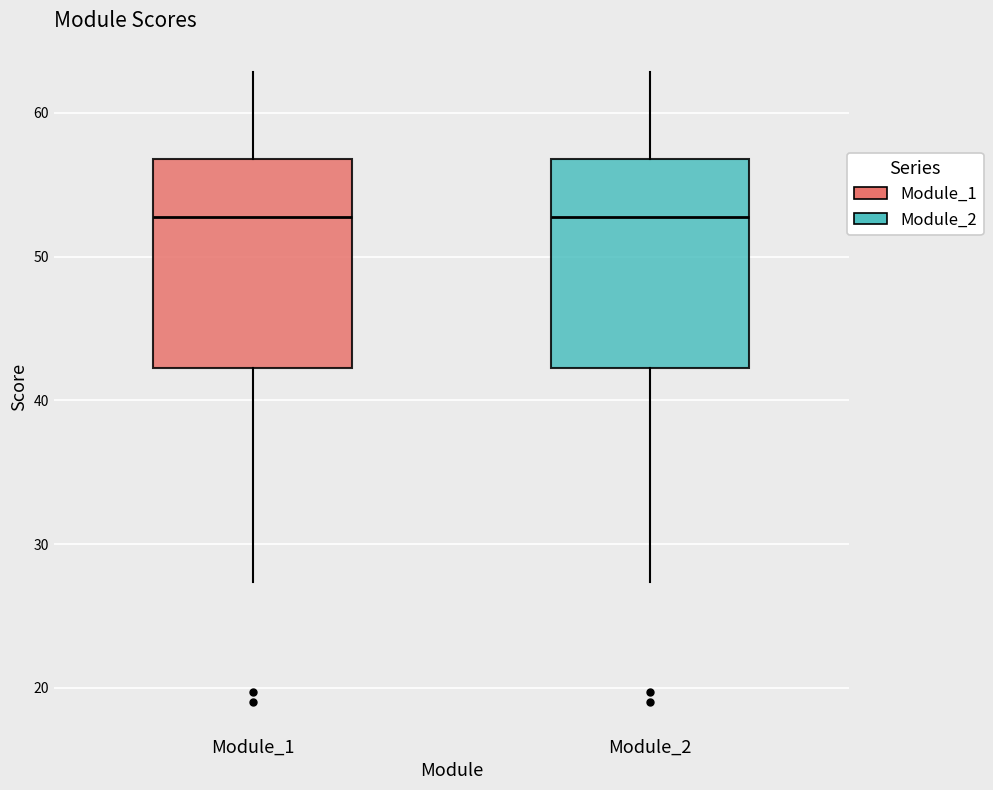

Reading left to right, read every box against the y-axis: the position of its median line, the range the box covers, and the ends of its whiskers. The values are not printed on the chart, so give them approximately, as read against the axis.

Module_1: median 53, box 42 to 57, whiskers 27 to 63
Module_2: median 53, box 42 to 57, whiskers 27 to 63